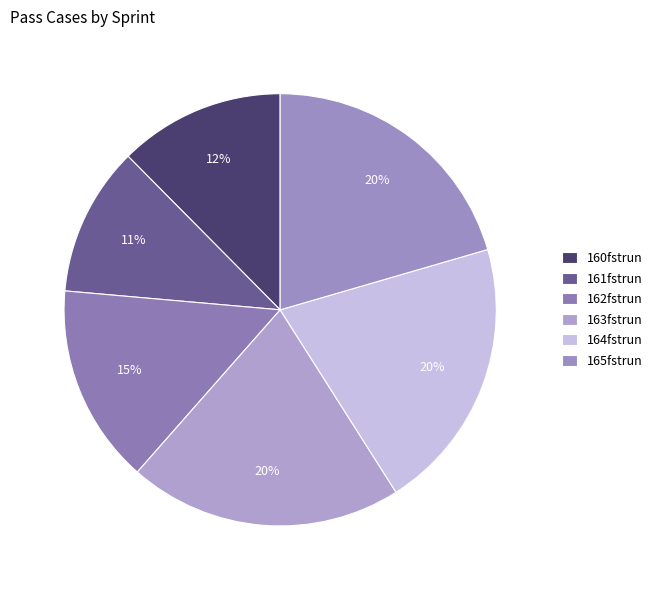

What percentage is the 160fstrun slice, to the nearest percent?

12%